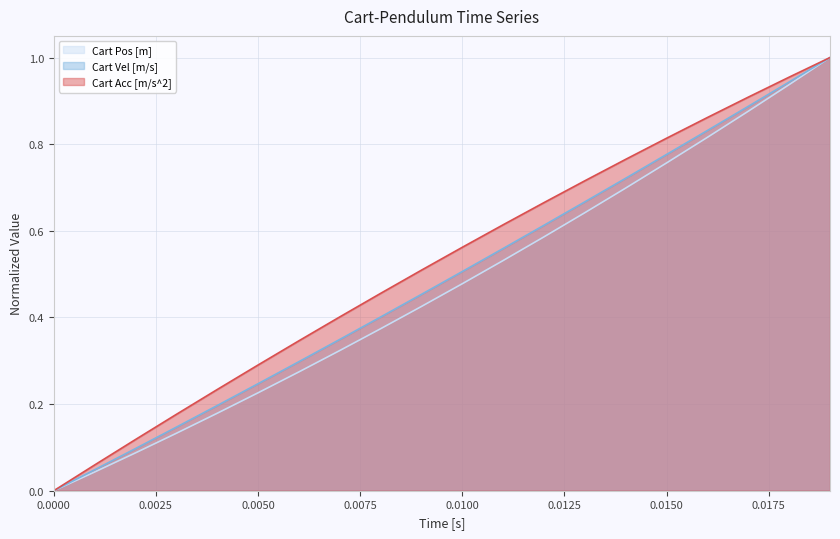

At how many categories does at least one series exceed 0?

19